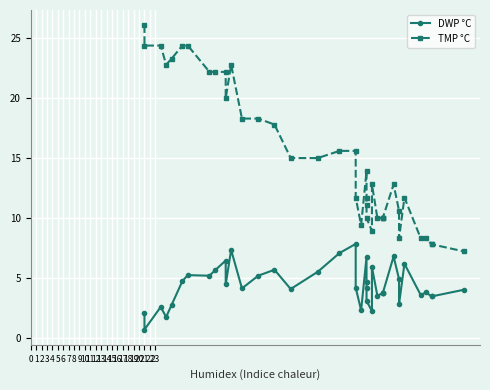

Is the value of DWP °C at 5 greater than the value of TMP °C at 28?

No